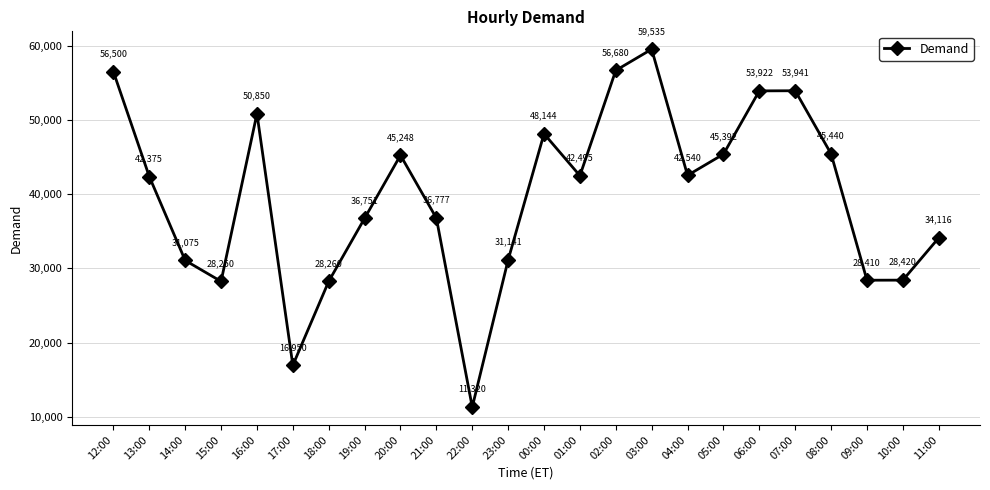

What is the value of the 19th point from the left?

53922